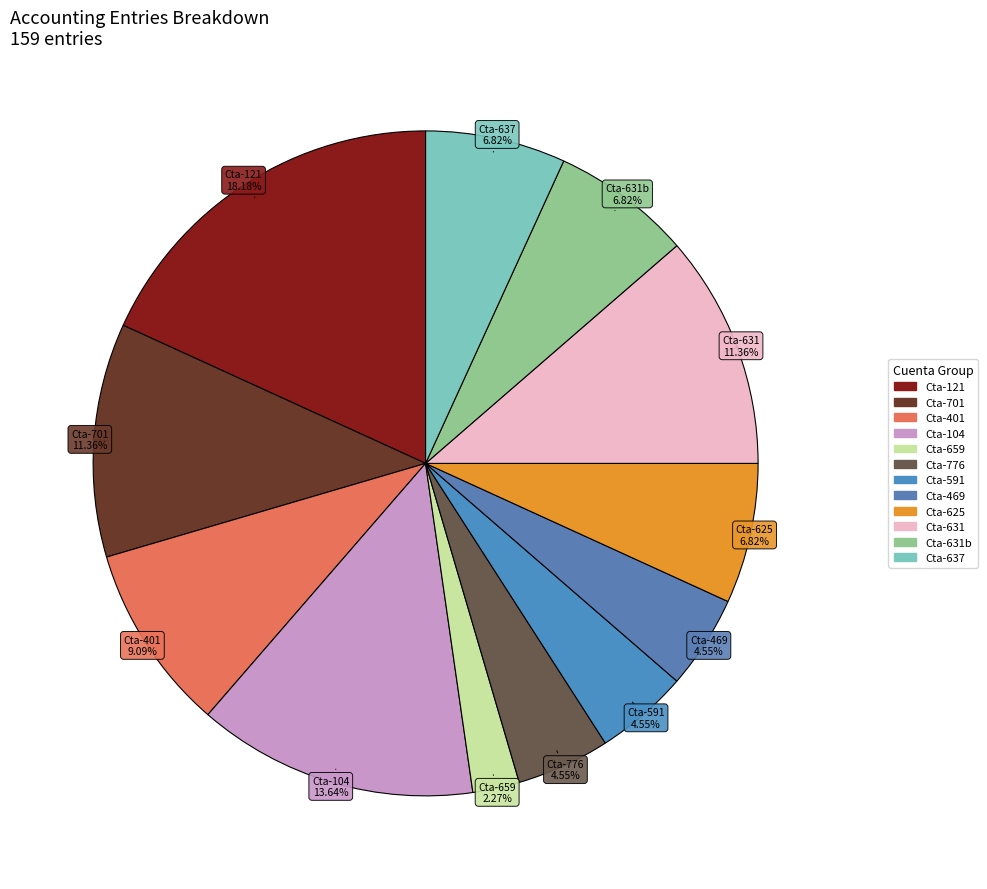

Which slice is the smallest?

Cta-659